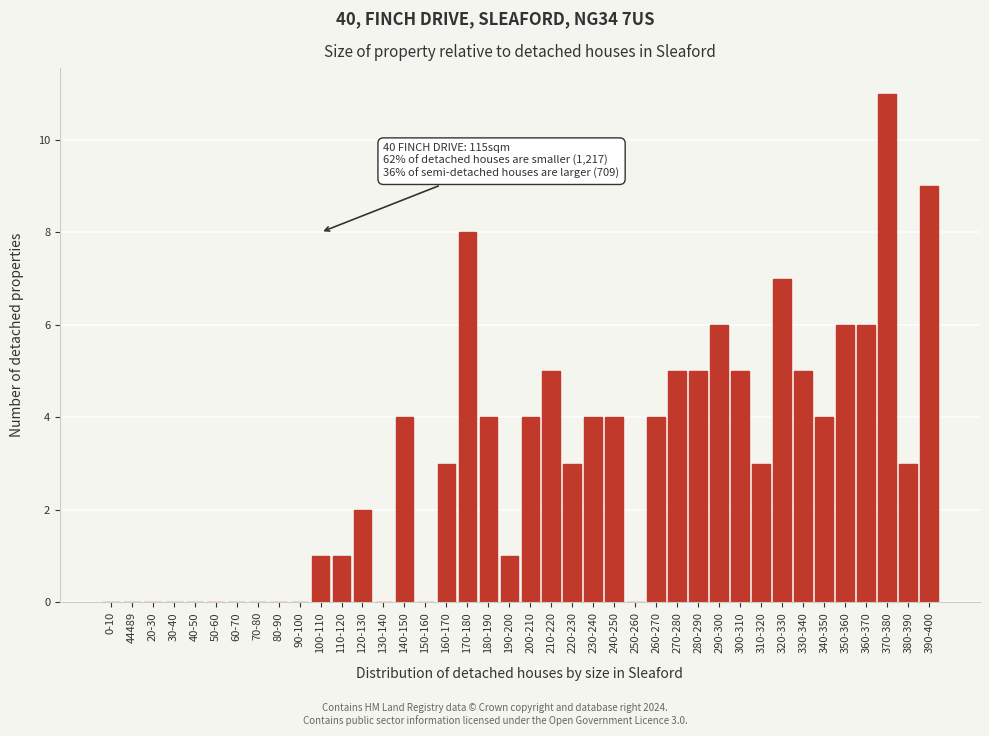

What is the sum of the values at 330-340 and 320-330?

12